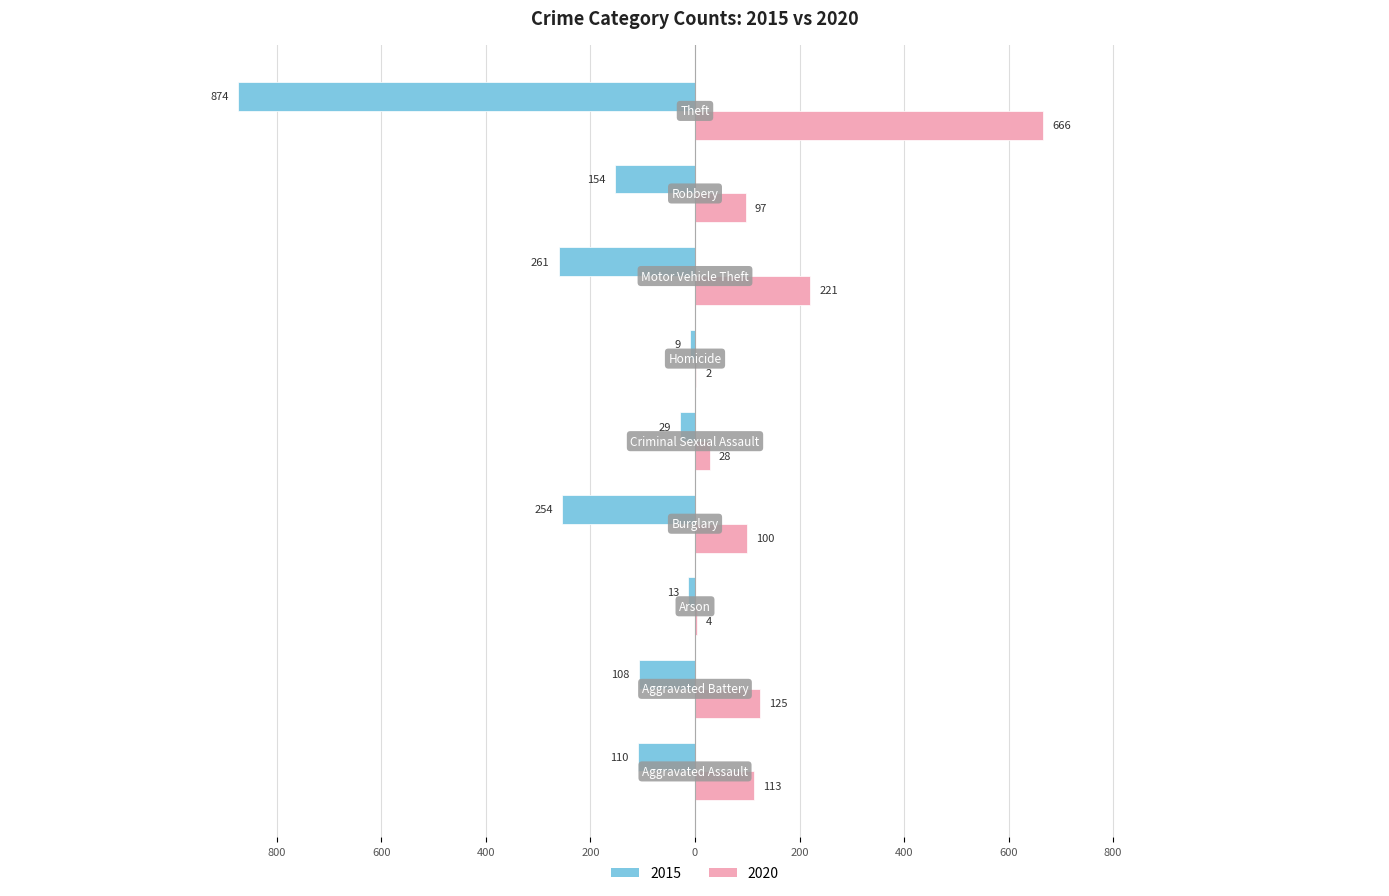

What are all the series names shown in the legend?

2015, 2020